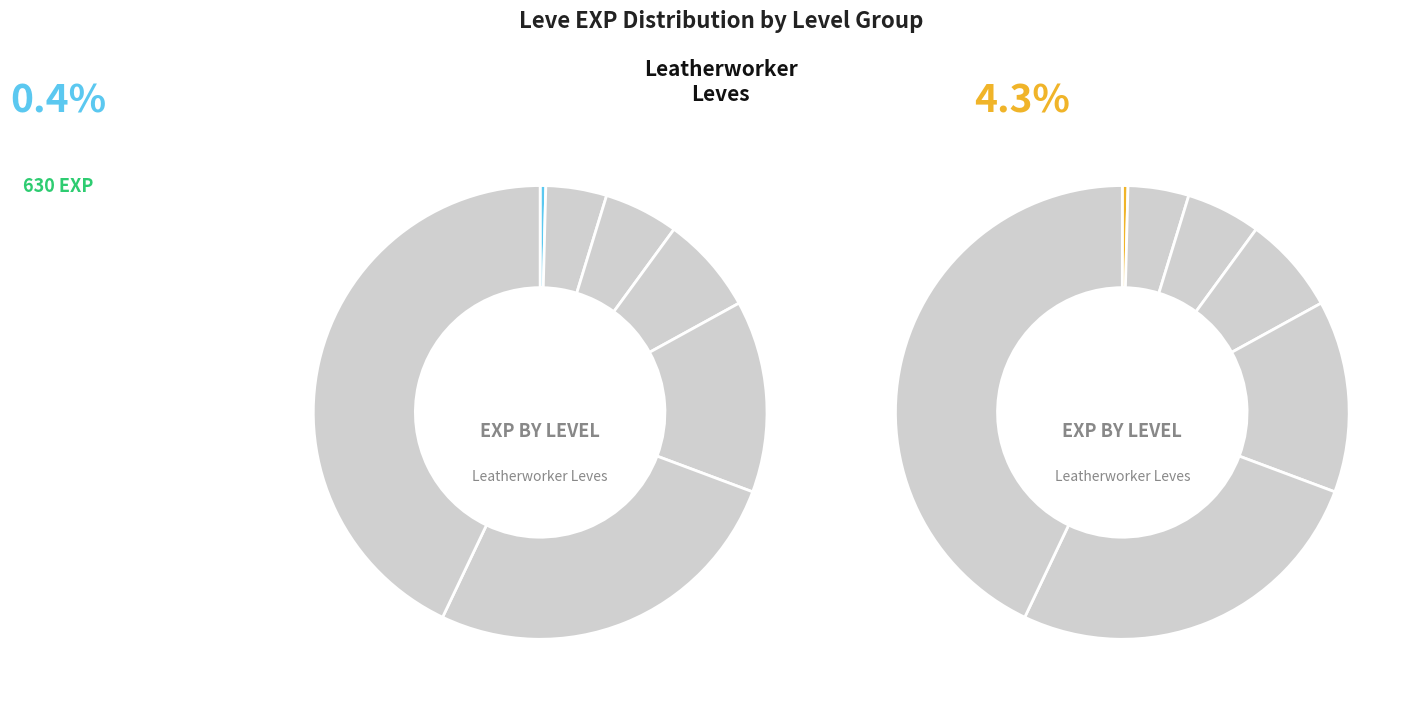

To the nearest percent, what portion does Level 10 represent?

5%